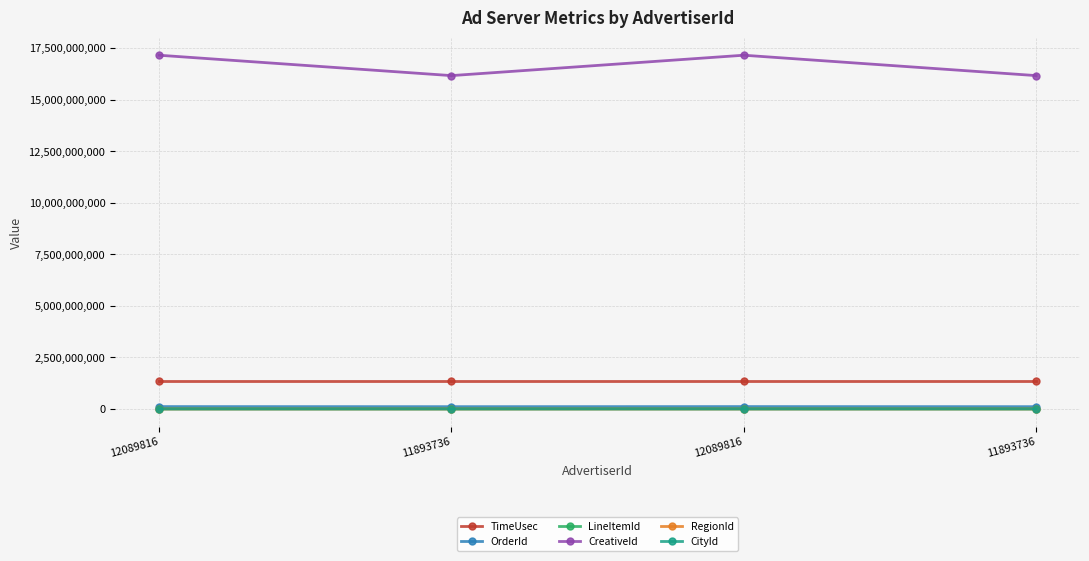

List the series in order of their peak value, highest first.

CreativeId, TimeUsec, OrderId, LineItemId, CityId, RegionId